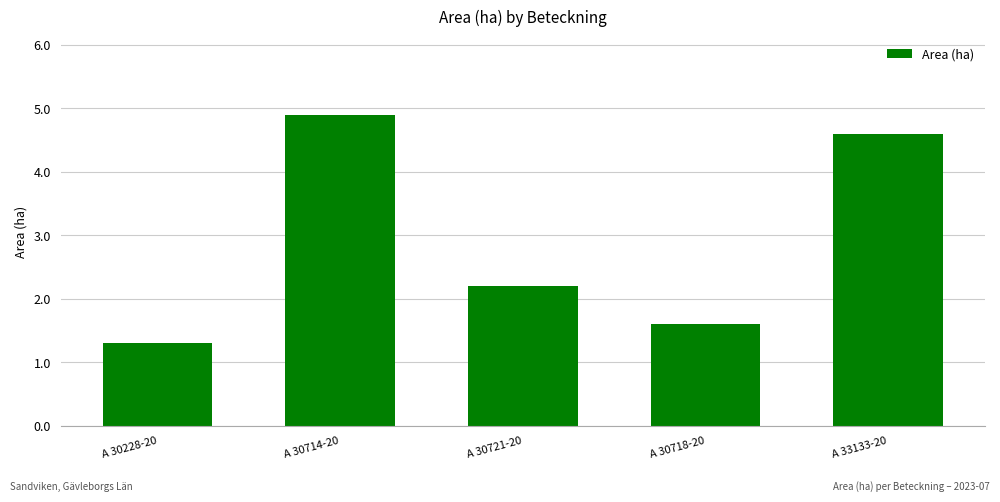

What is the value of the 4th bar from the left?

1.6